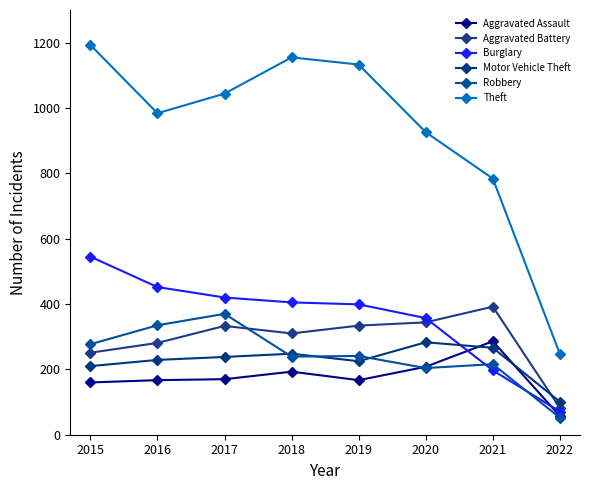

Which series changed the most between 2015 and 2019?

Burglary